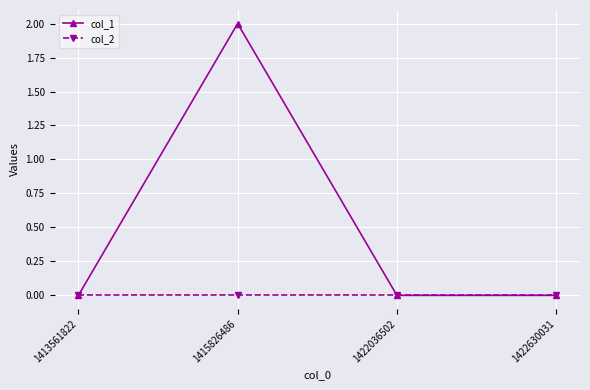

Reading left to right, list all the values displayed in this chart.

col_1: 1413561822=0	1415826486=2	1422036502=0	1422630031=0
col_2: 1413561822=0	1415826486=0	1422036502=0	1422630031=0